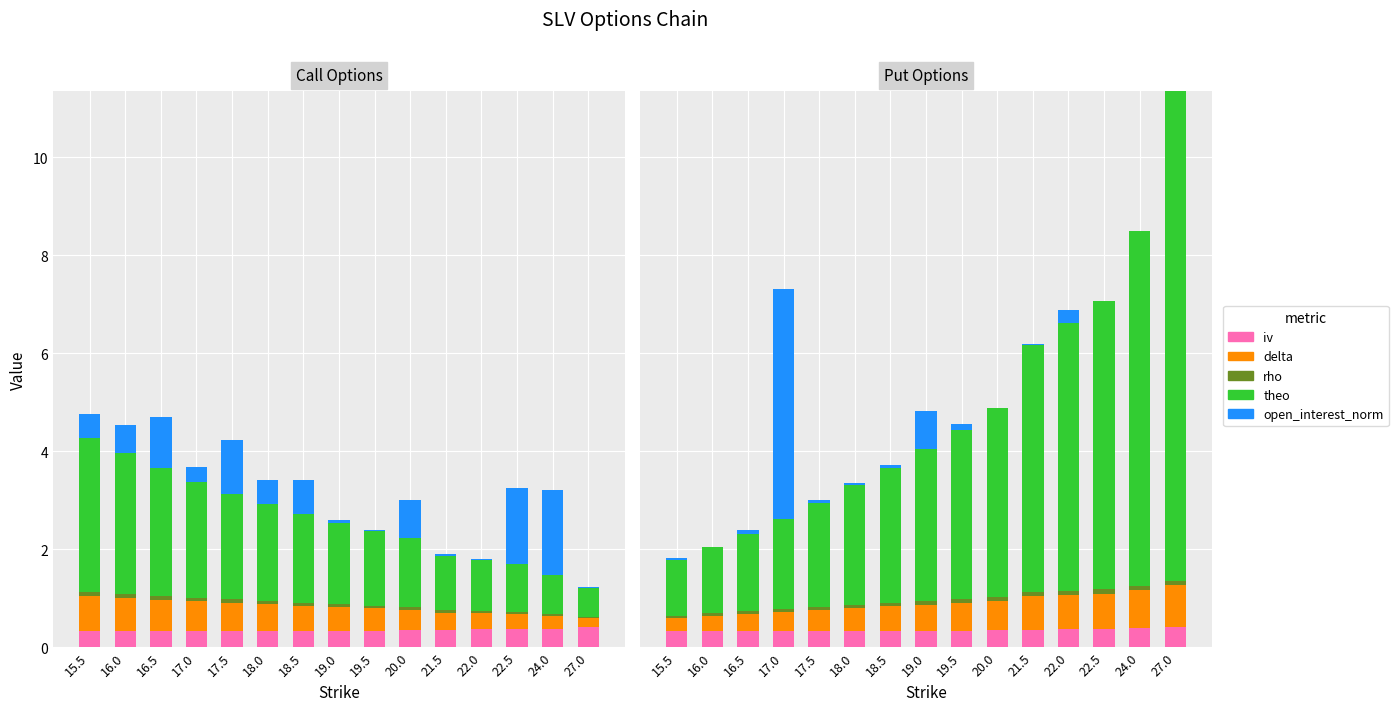

Reading left to right, what are all the values shown in this chart?

iv: 15.5=0.3	16.0=0.3	16.5=0.3	17.0=0.3	17.5=0.3	18.0=0.3	18.5=0.3	19.0=0.3	19.5=0.3	20.0=0.3	21.5=0.4	22.0=0.4	22.5=0.4	24.0=0.4	27.0=0.4
delta: 15.5=0.3	16.0=0.3	16.5=0.4	17.0=0.4	17.5=0.4	18.0=0.5	18.5=0.5	19.0=0.5	19.5=0.6	20.0=0.6	21.5=0.7	22.0=0.7	22.5=0.7	24.0=0.8	27.0=0.9
rho: 15.5=0.0	16.0=0.1	16.5=0.1	17.0=0.1	17.5=0.1	18.0=0.1	18.5=0.1	19.0=0.1	19.5=0.1	20.0=0.1	21.5=0.1	22.0=0.1	22.5=0.1	24.0=0.1	27.0=0.1
theo: 15.5=1.1	16.0=1.4	16.5=1.6	17.0=1.8	17.5=2.1	18.0=2.4	18.5=2.8	19.0=3.1	19.5=3.4	20.0=3.9	21.5=5.0	22.0=5.5	22.5=5.9	24.0=7.2	27.0=10.0
open_interest_norm: 15.5=0.0	16.0=0.0	16.5=0.1	17.0=4.7	17.5=0.1	18.0=0.0	18.5=0.1	19.0=0.8	19.5=0.1	20.0=0.0	21.5=0.0	22.0=0.2	22.5=0.0	24.0=0.0	27.0=0.0